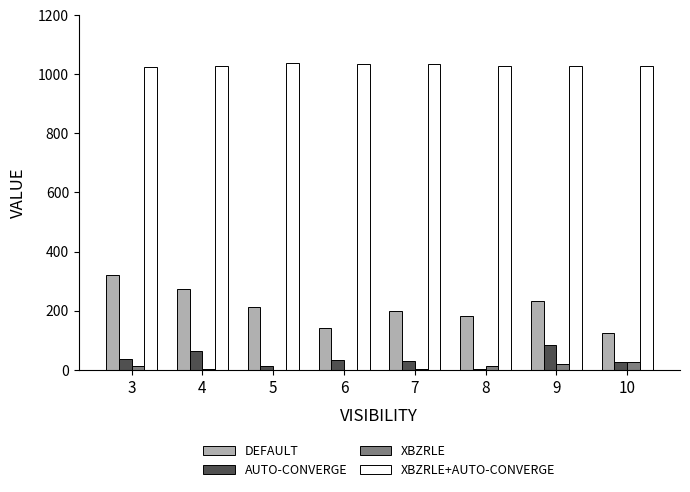

Are the bars grouped side by side (vs. stacked)?

Yes